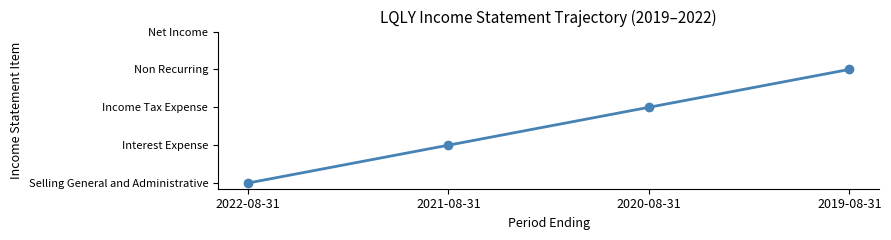

Which has a higher value, 2021-08-31 or 2019-08-31?

2019-08-31